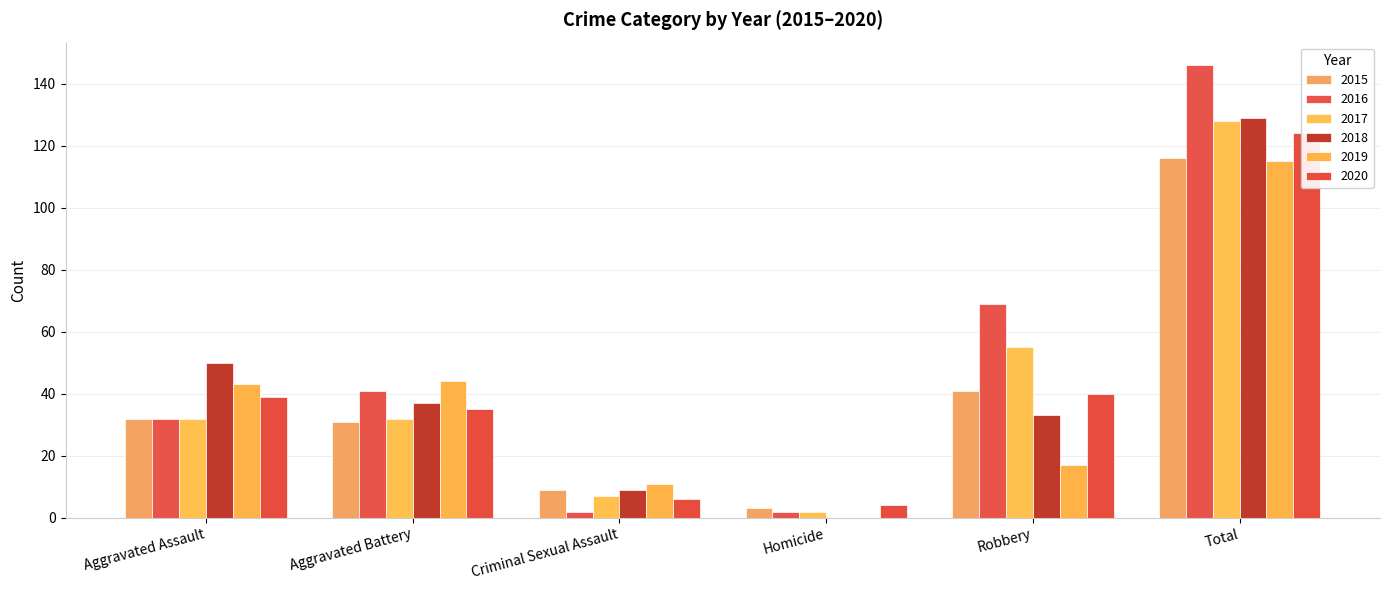

Is the value of 2020 at Robbery greater than the value of 2015 at Robbery?

No